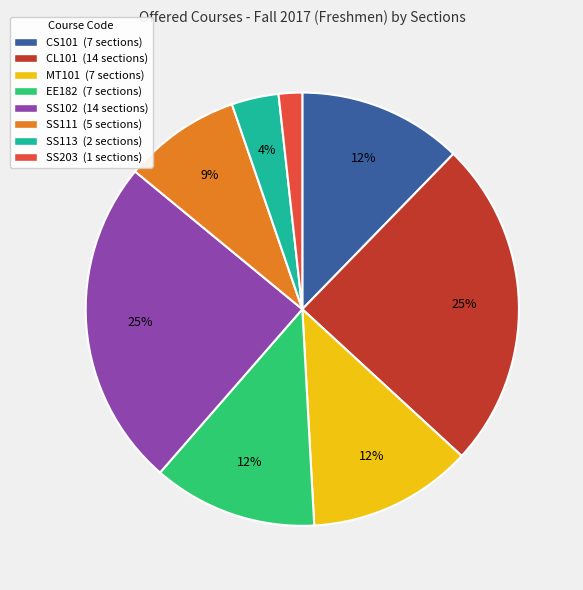

What is the smallest slice in the pie chart?

SS203